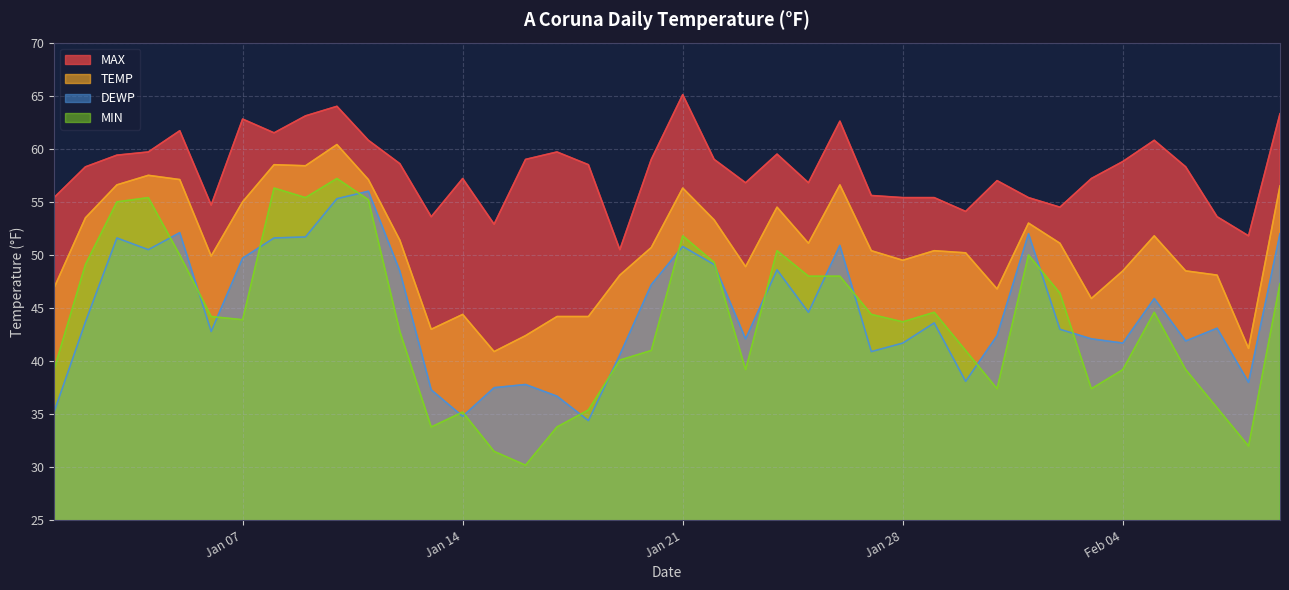

What are all the series names shown in the legend?

MAX, TEMP, DEWP, MIN